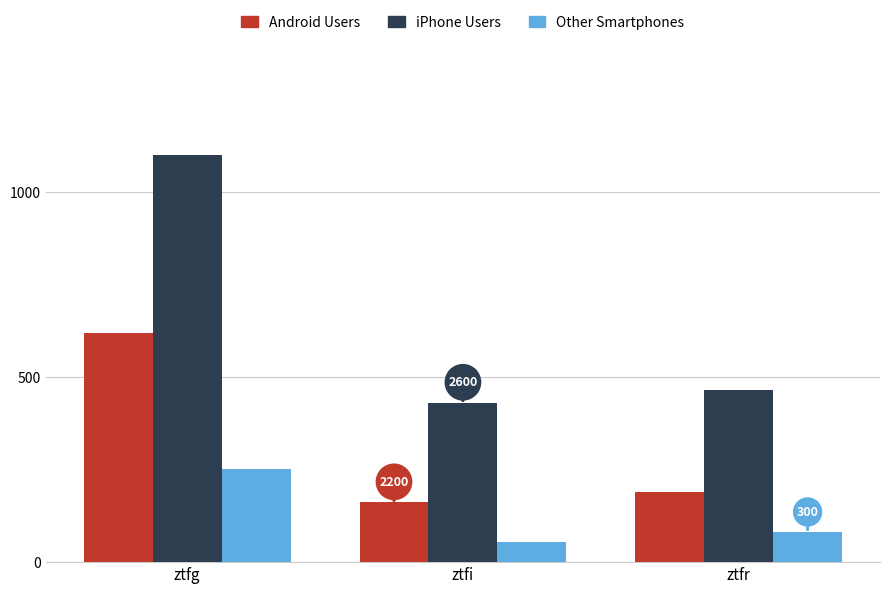

Which series has the largest total across all categories?

iPhone Users